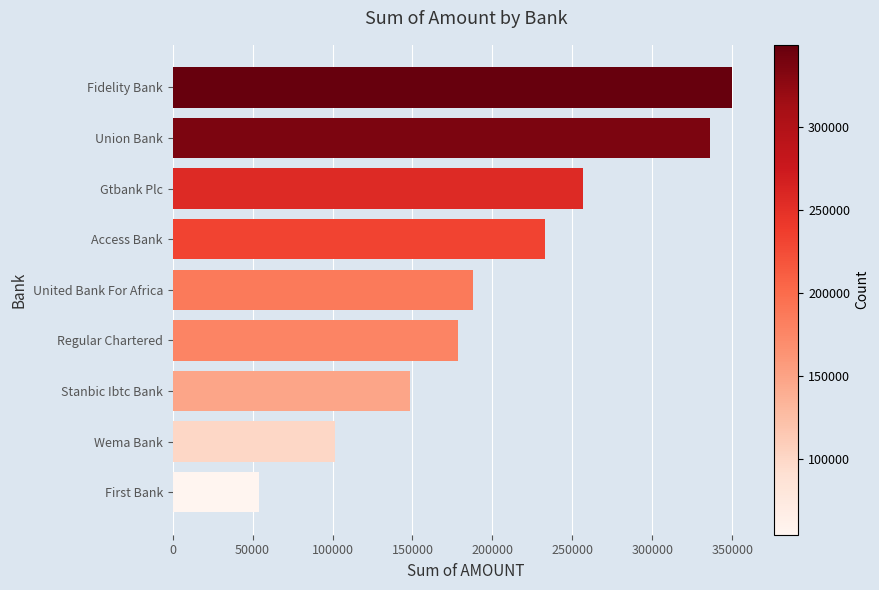

Reading bottom to top, what are all the values shown in this chart?

54096	101303	148510	178645	187666	233071	256913	336380	349717